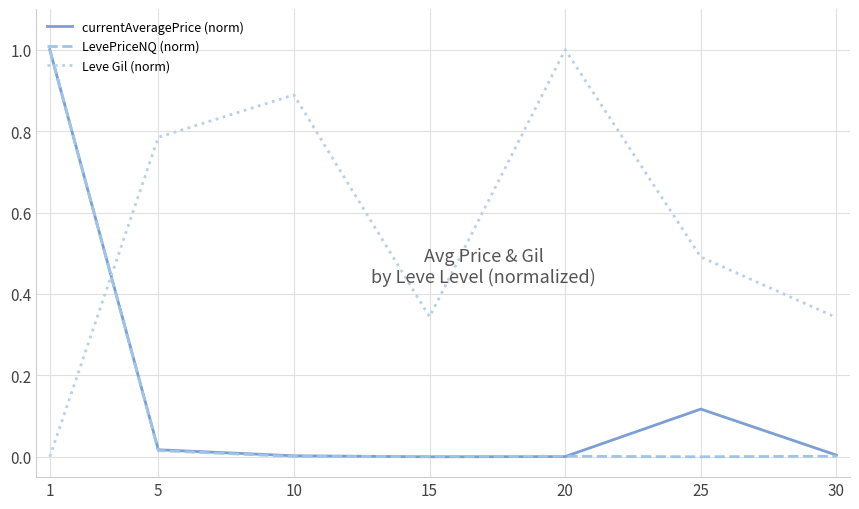

The currentAveragePrice (norm) series shows 0.2 at 25. True or false?

False